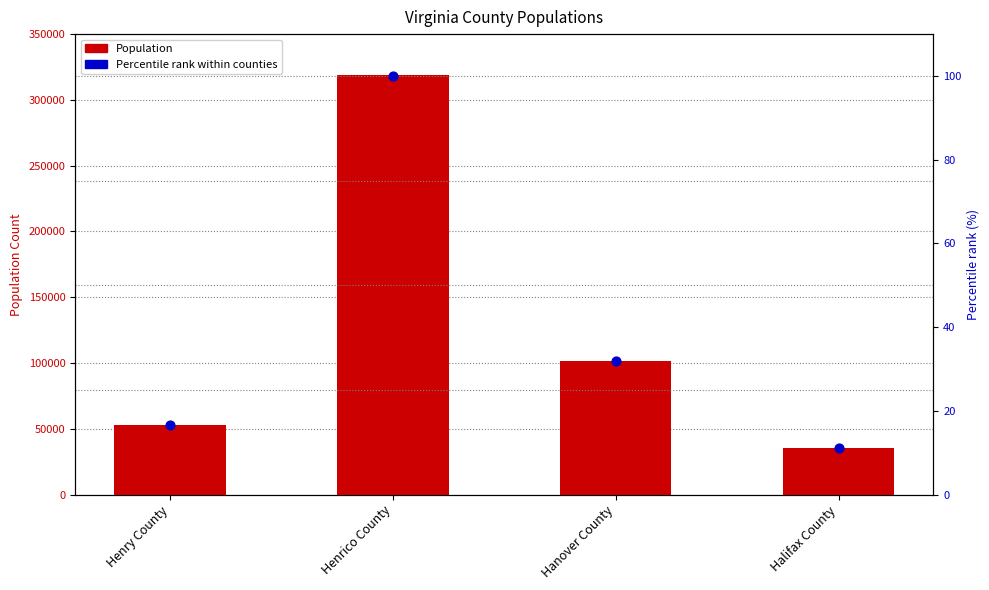

Which series reaches the maximum Y coordinate?

Population